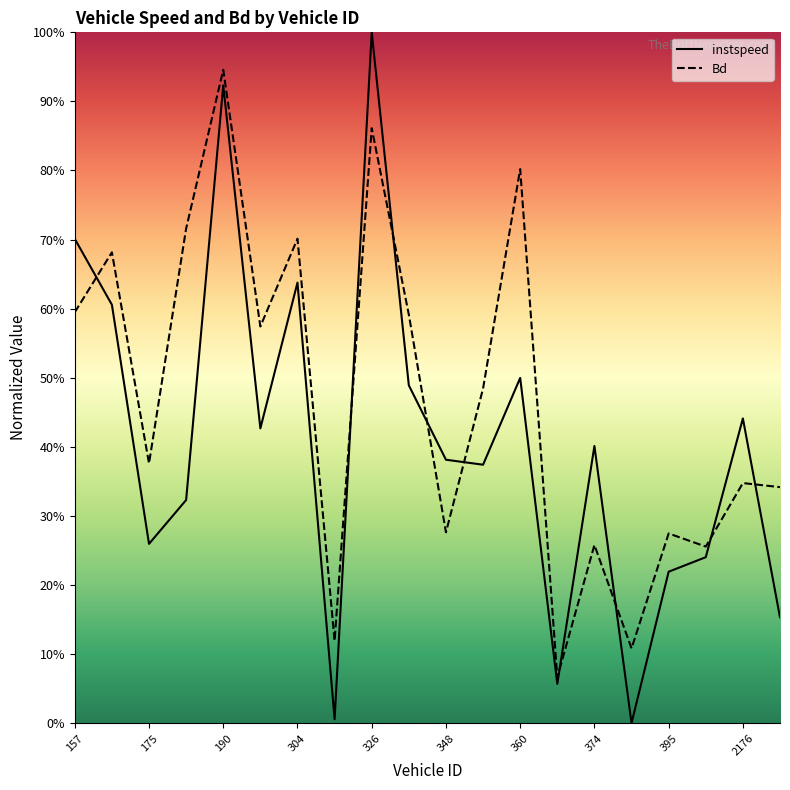

What is the difference between the maximum and minimum values in the instspeed series?

1.0